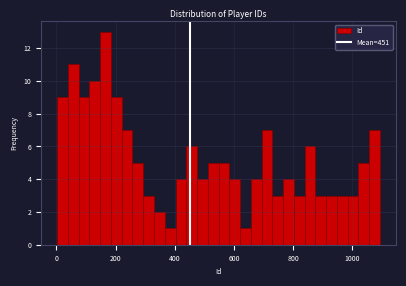

Around what value on the x-axis is the tallest bar? Give the approximate position of its centre, as read against the axis.

160